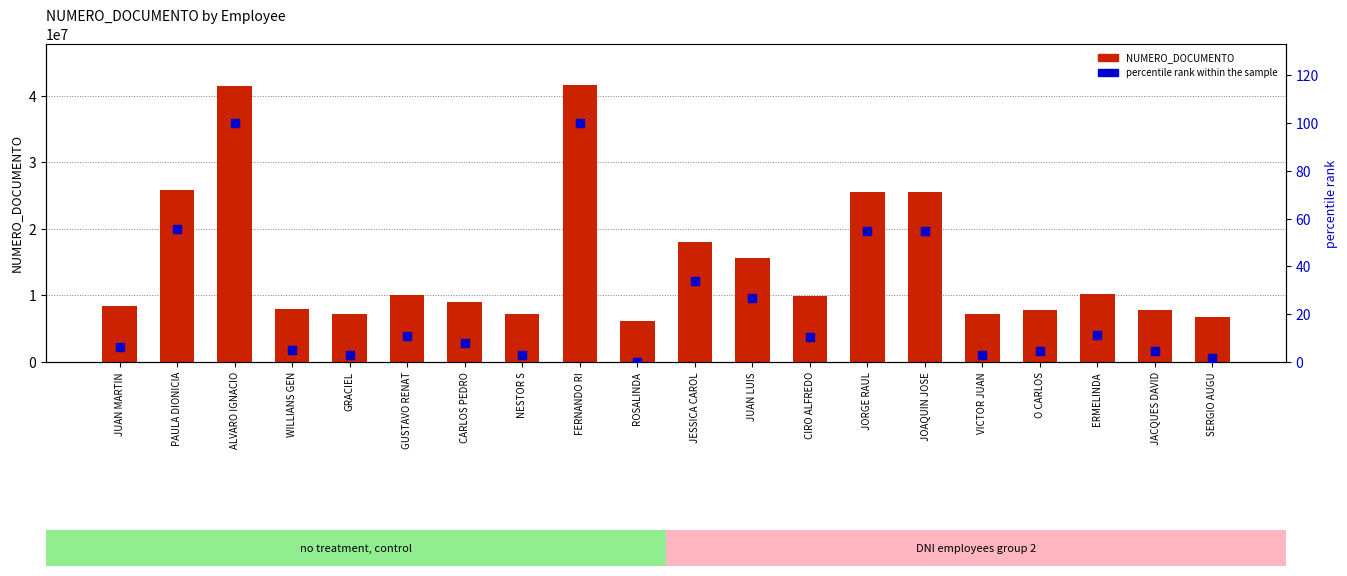

What is the total value across all series at ERMELINDA?

10232303.5